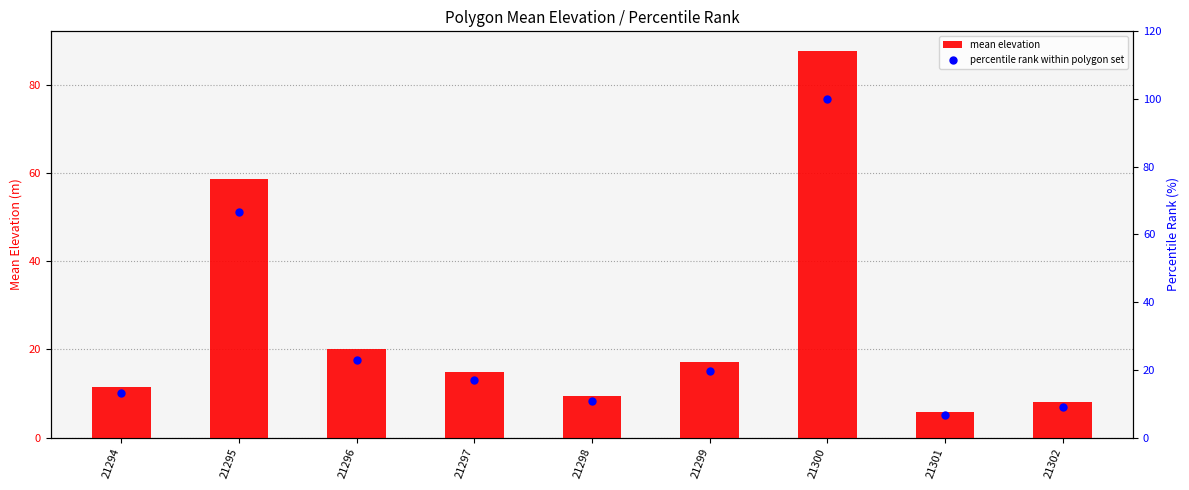

Which series has the widest spread of Y values?

percentile rank within polygon set